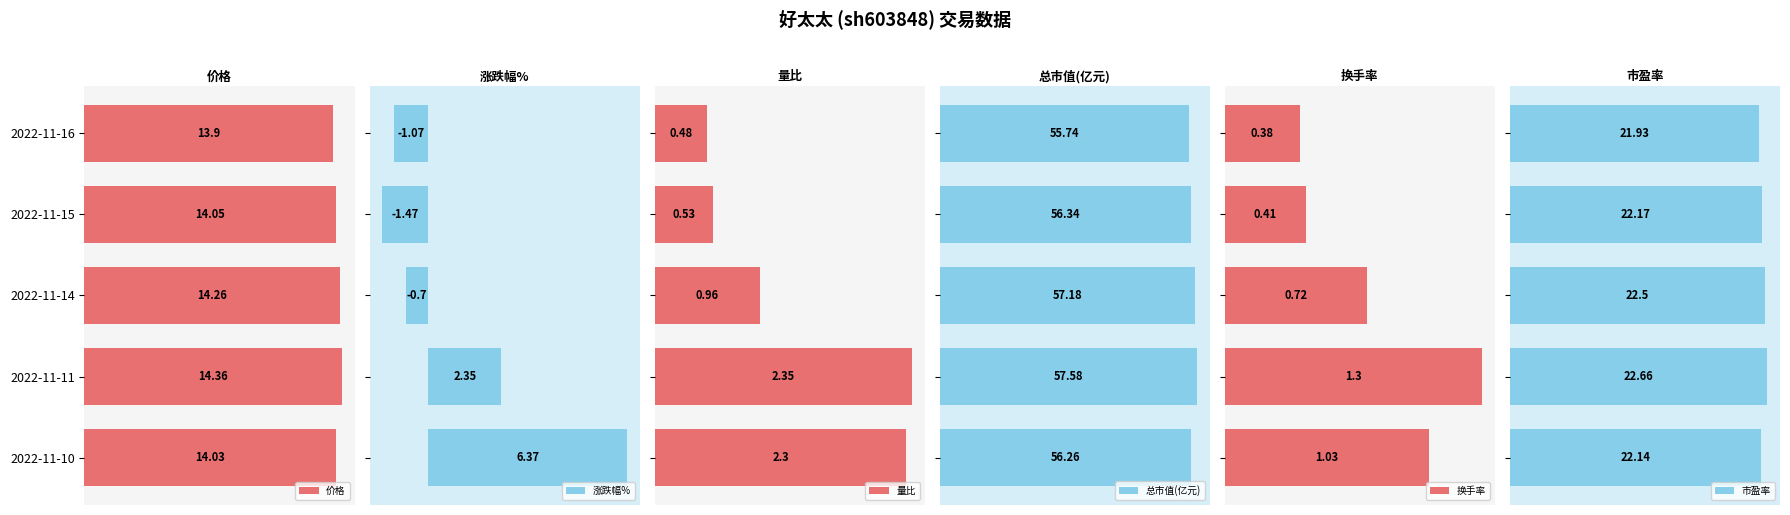

What are all the series names shown in the legend?

价格, 涨跌幅%, 量比, 总市值(亿元), 换手率, 市盈率